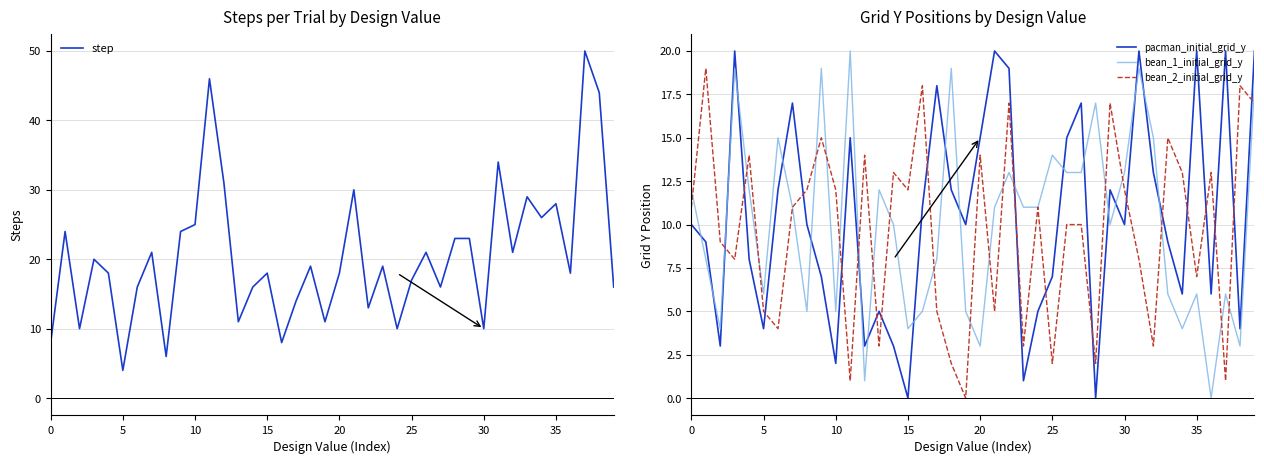

True or false: bean_2_initial_grid_y and pacman_initial_grid_y intersect in this chart.

True